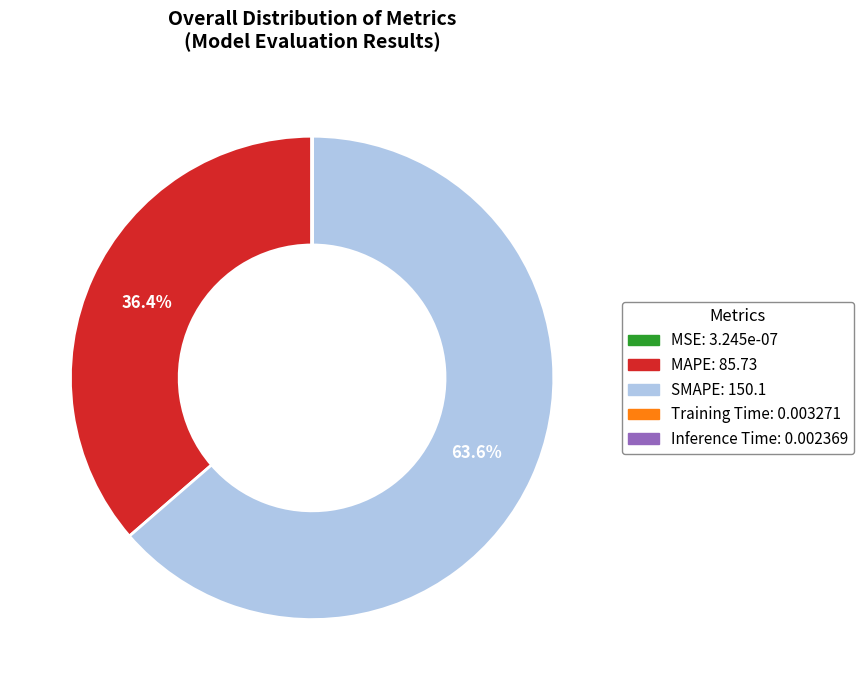

Which category accounts for the majority?

SMAPE